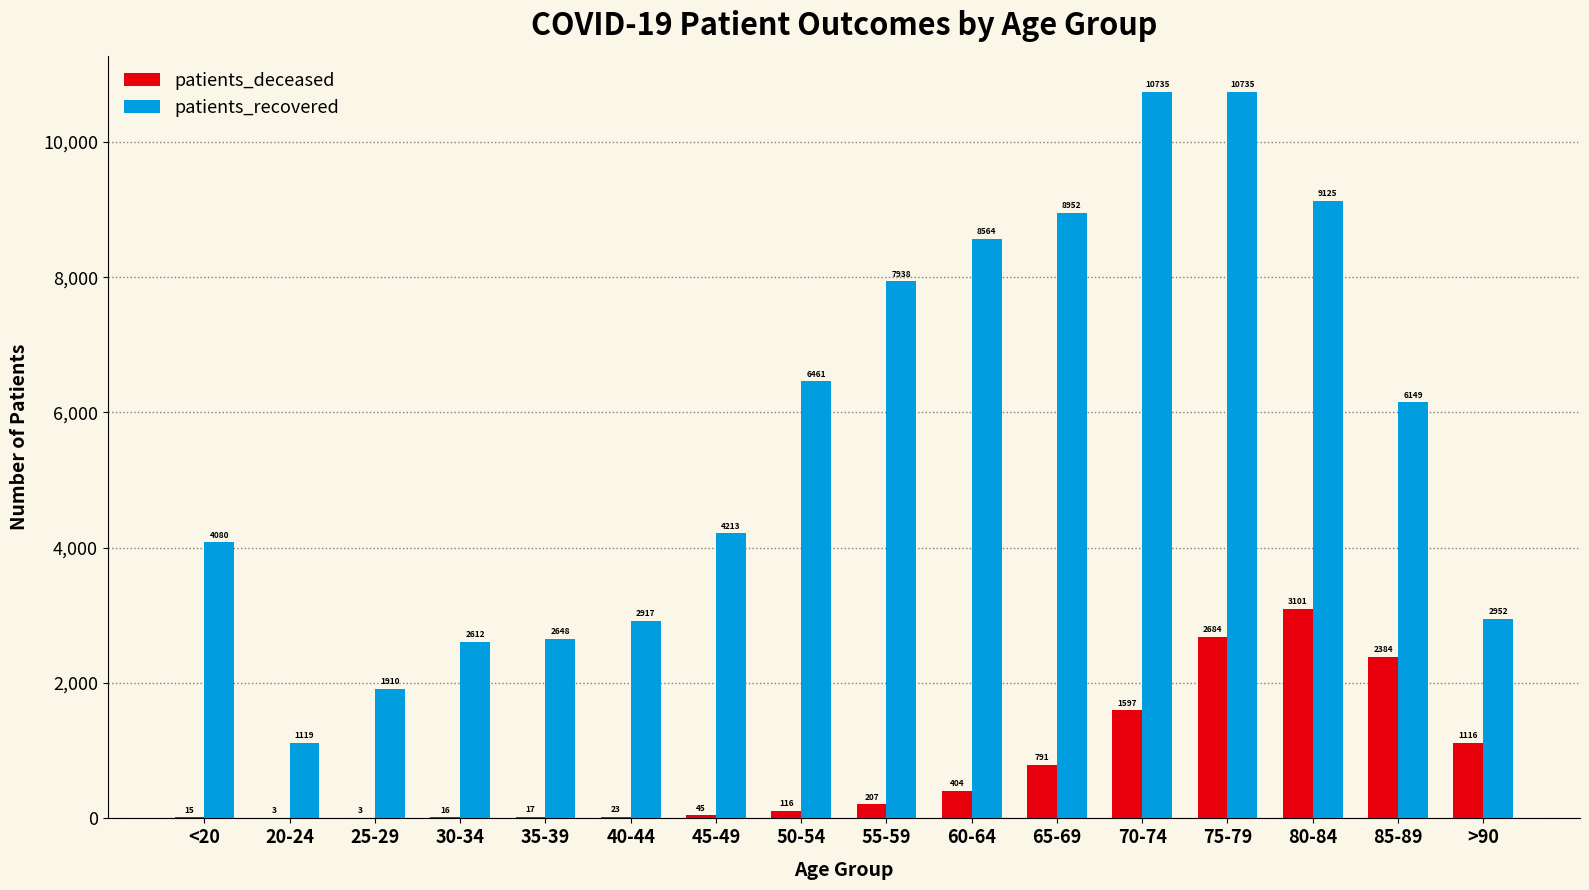

What is the highest value of the patients_deceased series?

3101